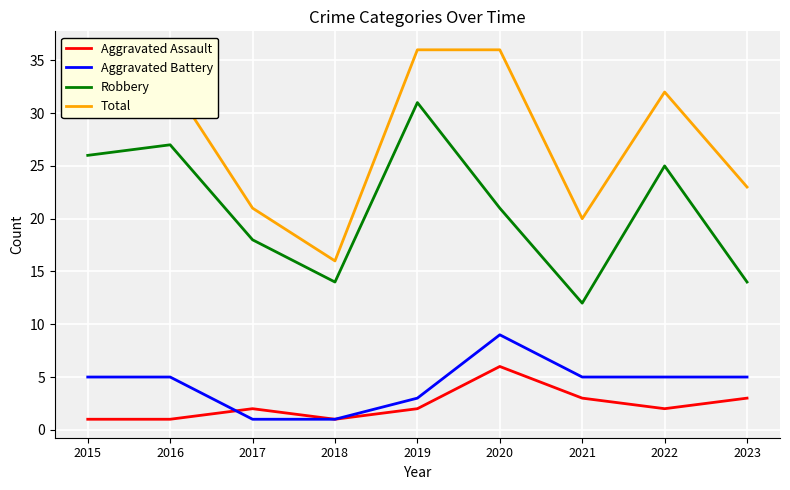

What are all the series names shown in the legend?

Aggravated Assault, Aggravated Battery, Robbery, Total